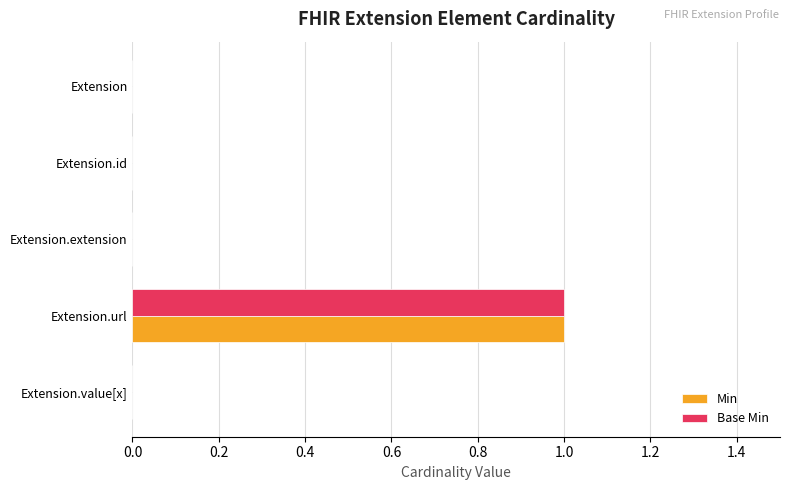

How many Base Min values are between 0 and 1?

5